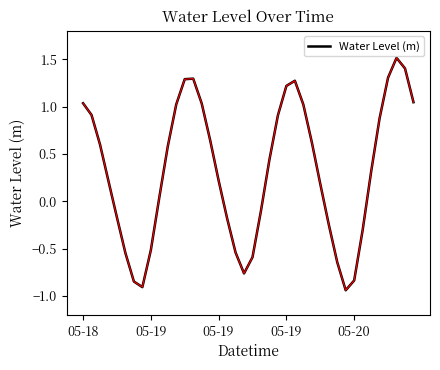

What is the difference between the maximum and minimum values?

2.5